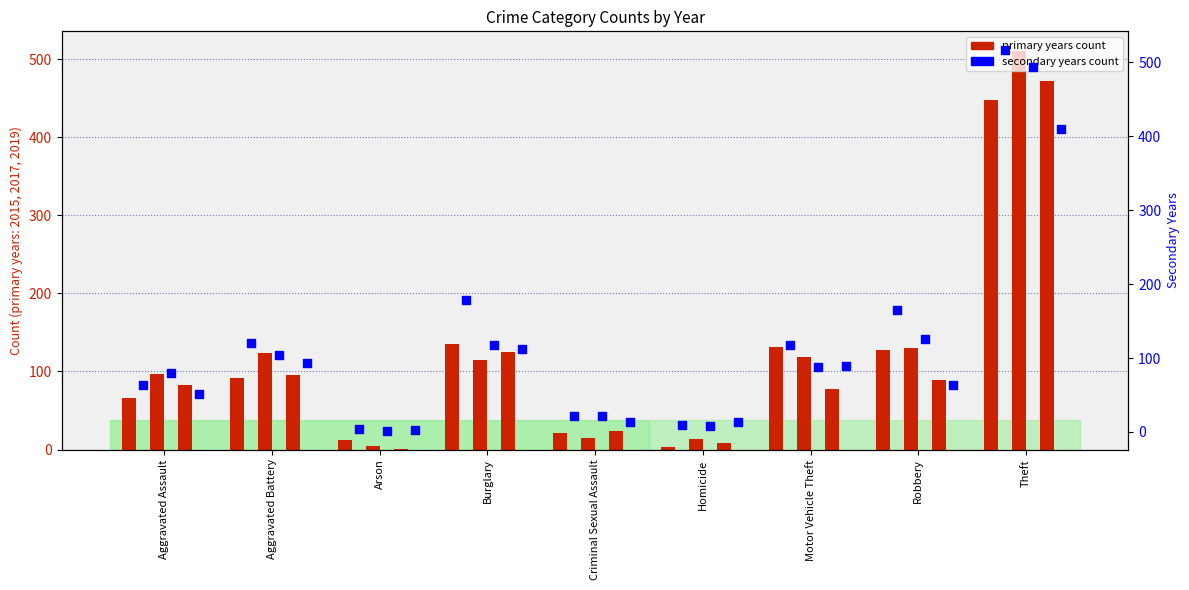

What is the total value across all series at Robbery?

702